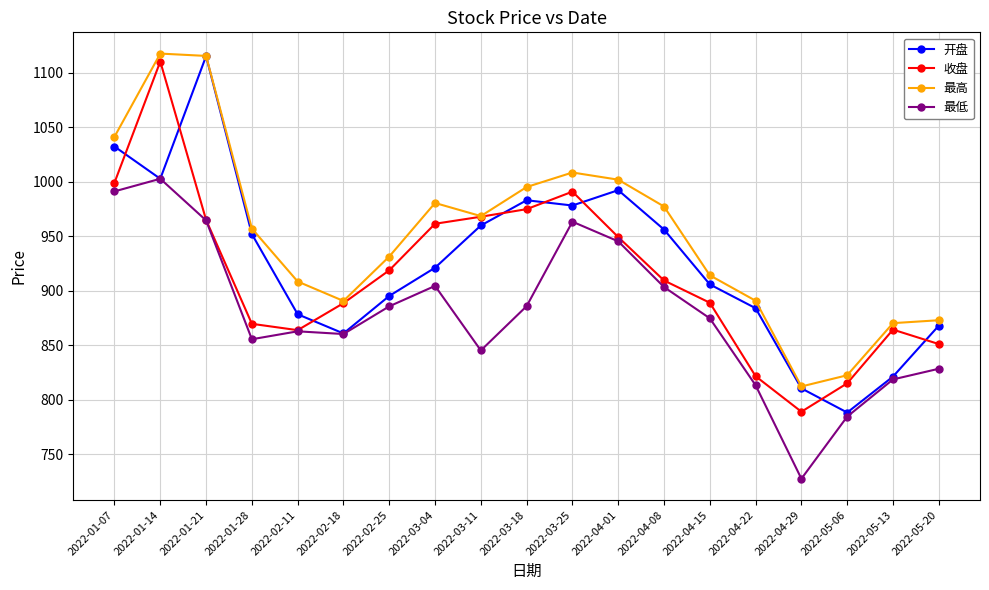

Rank the series by their average value, from highest to lowest.

最高, 开盘, 收盘, 最低